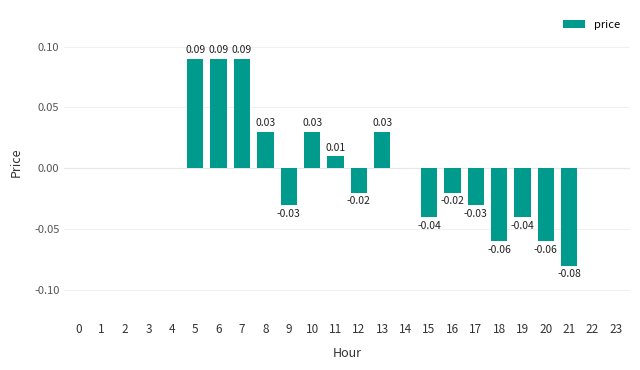

Which has a higher value, 8 or 23?

8